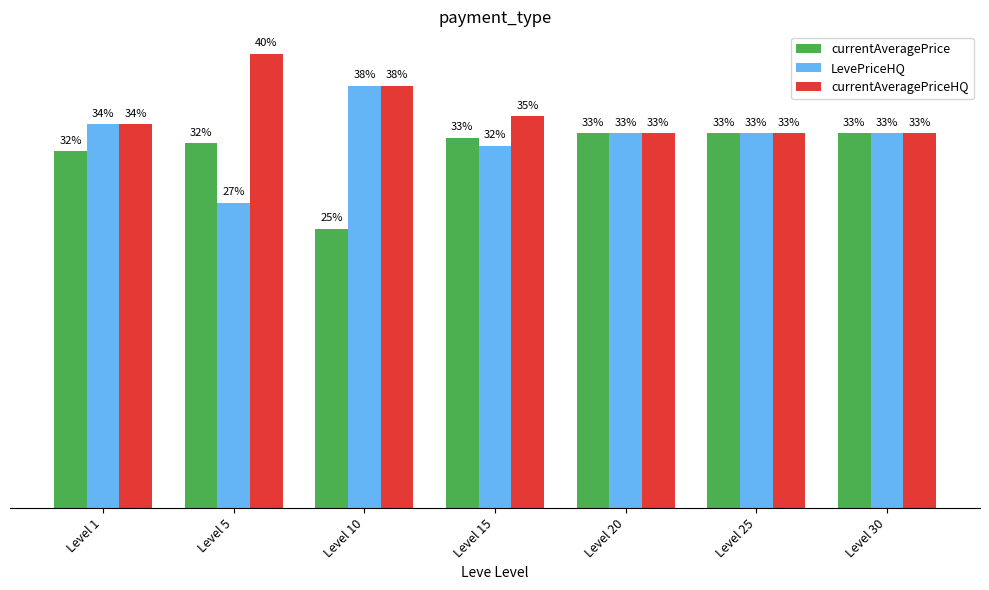

Is the value of currentAveragePriceHQ at Level 10 greater than the value of currentAveragePrice at Level 5?

Yes